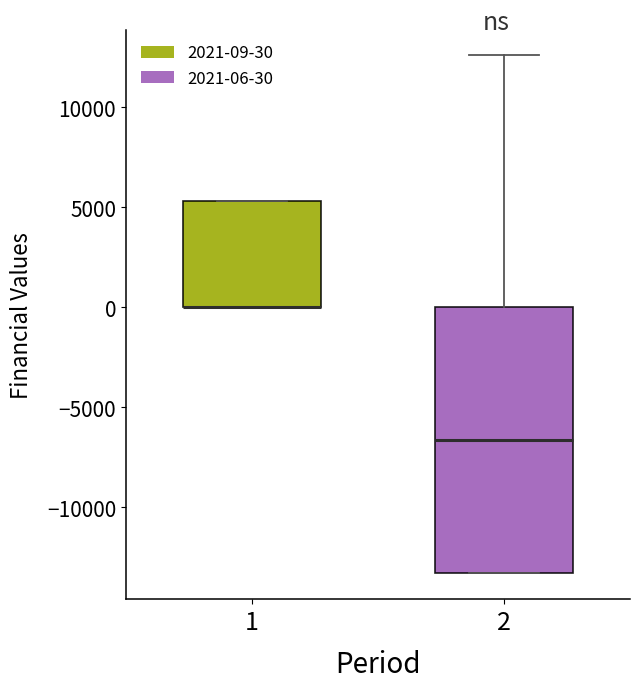

Reading left to right, read every box against the y-axis: the position of its median line, the range the box covers, and the ends of its whiskers. The values are not printed on the chart, so give them approximately, as read against the axis.

1: median 0 (drawn on the box's lower edge), box 0 to 5500, whiskers 0 to 5500
2: median -6500, box -13500 to 0, whiskers -13500 to 12500